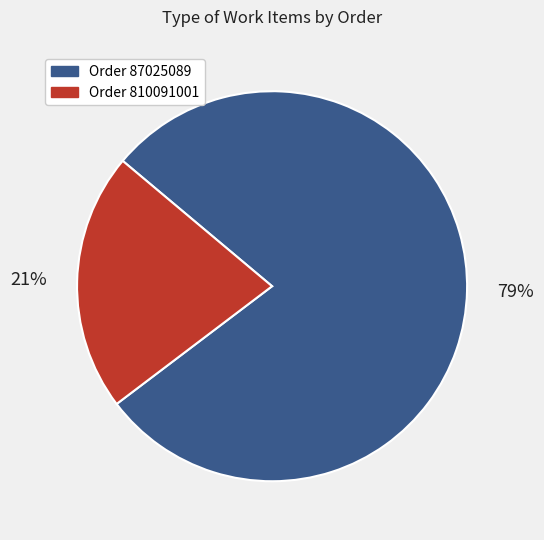

Is there a majority slice in this chart?

Yes